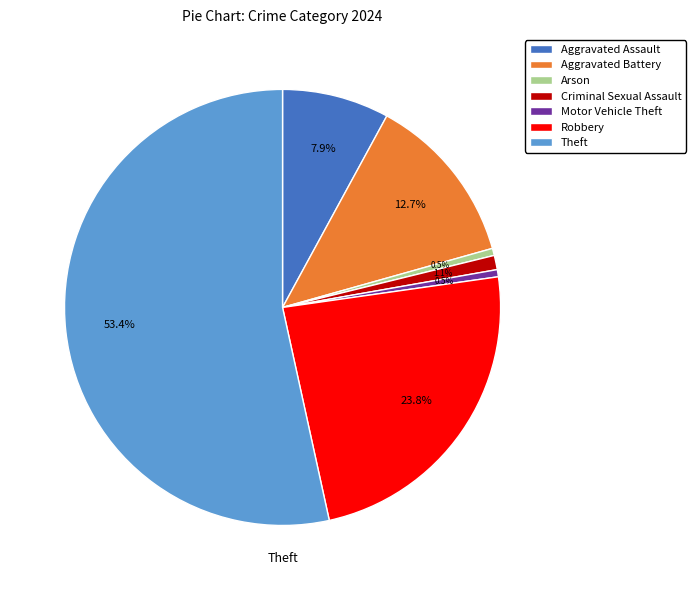

Does Theft represent more than half of the total?

Yes